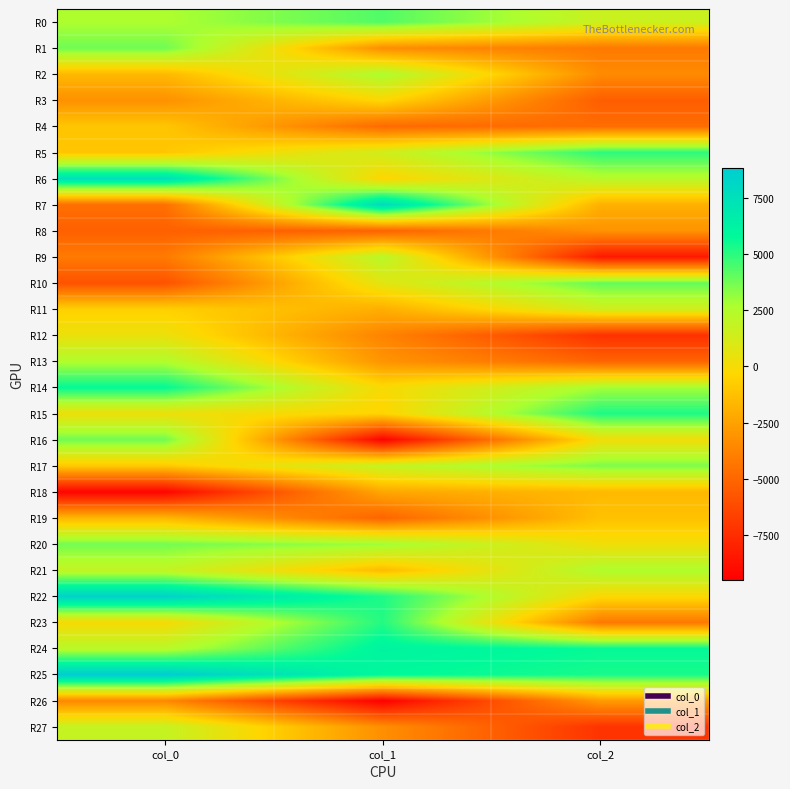

Between col_1 and col_2, which is larger?

col_1